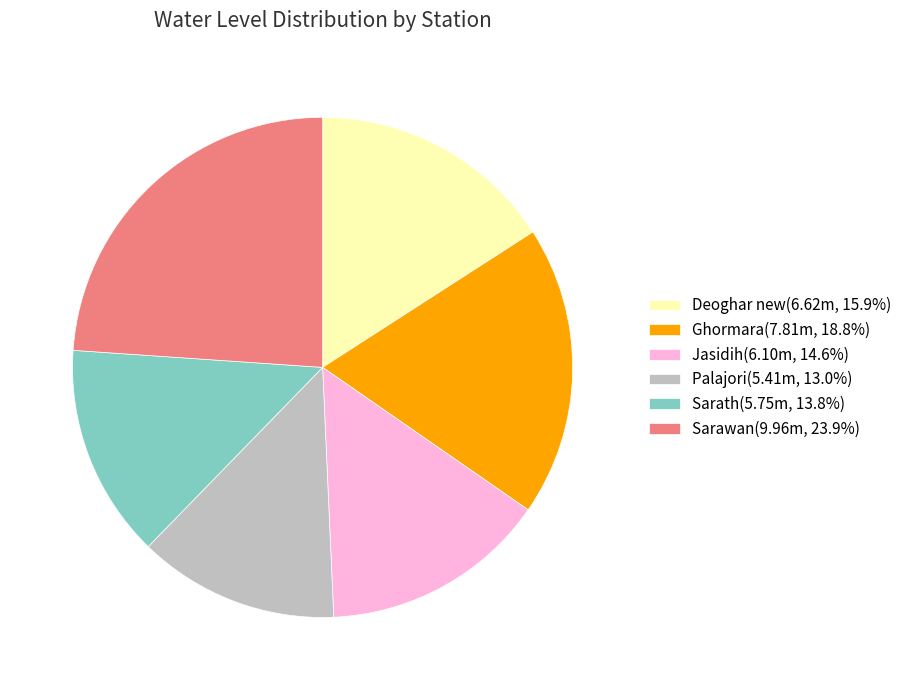

Does Deoghar new(6.62m, 15.9%) account for over 50% of the chart?

No